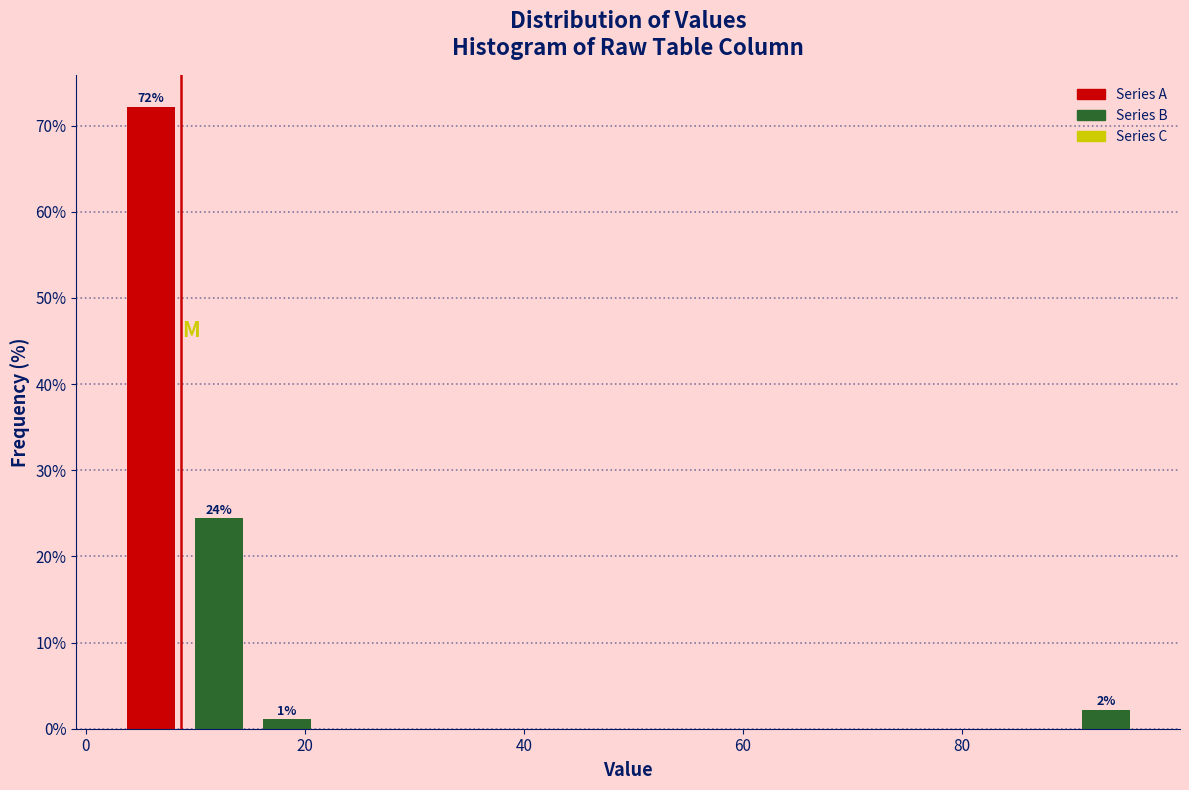

Around what value on the x-axis is the tallest bar? Give the approximate position of its centre, as read against the axis.

6